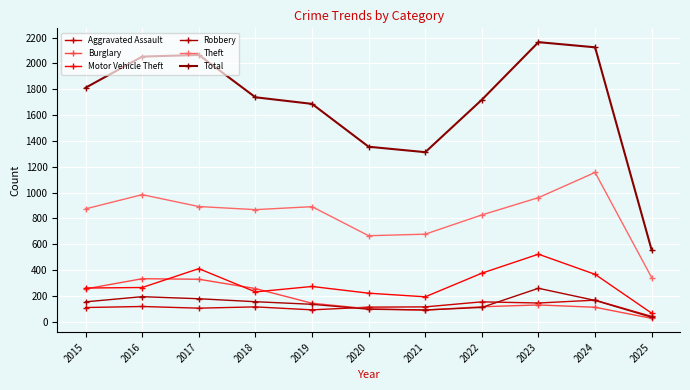

Does the chart have visible grid lines?

Yes